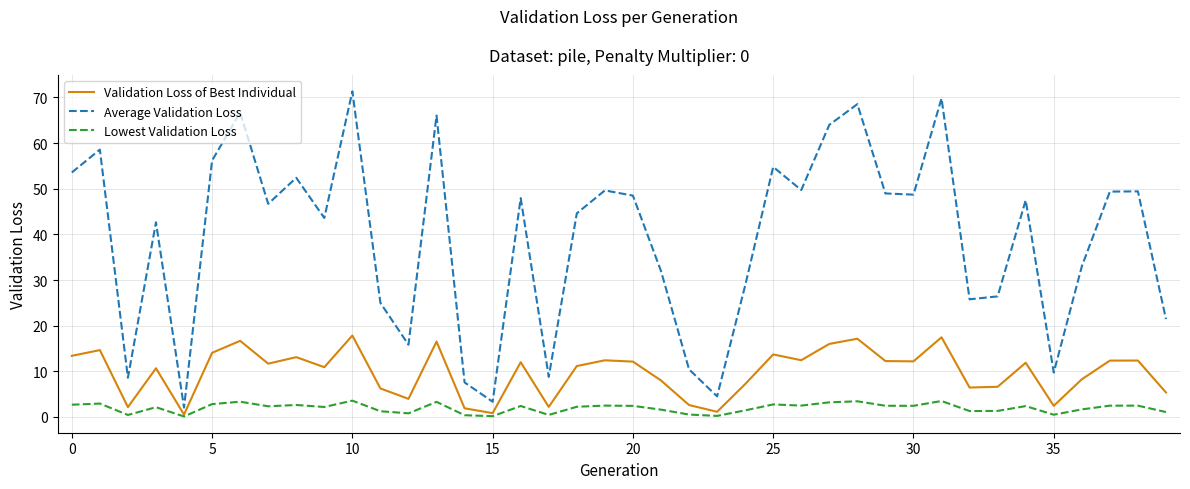

What is the highest value of the Validation Loss of Best Individual series?

17.8